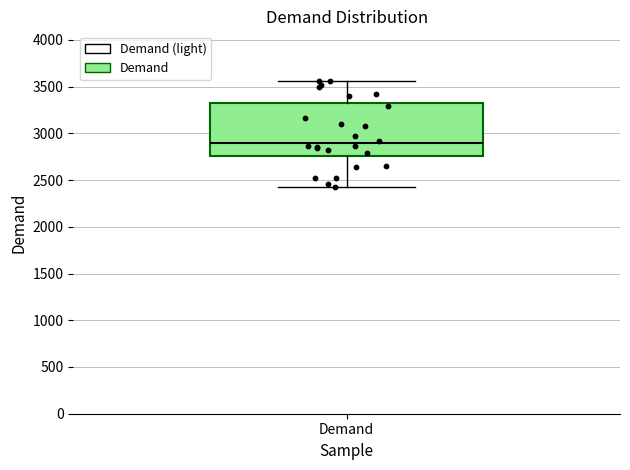

Transcribe this box plot: give where the median line is, the range the box spans, and where the two whiskers end, as read against the y-axis. The values are not printed on the chart, so give them approximately, as read against the axis.

median 2900, box 2750 to 3300, whiskers 2400 to 3550